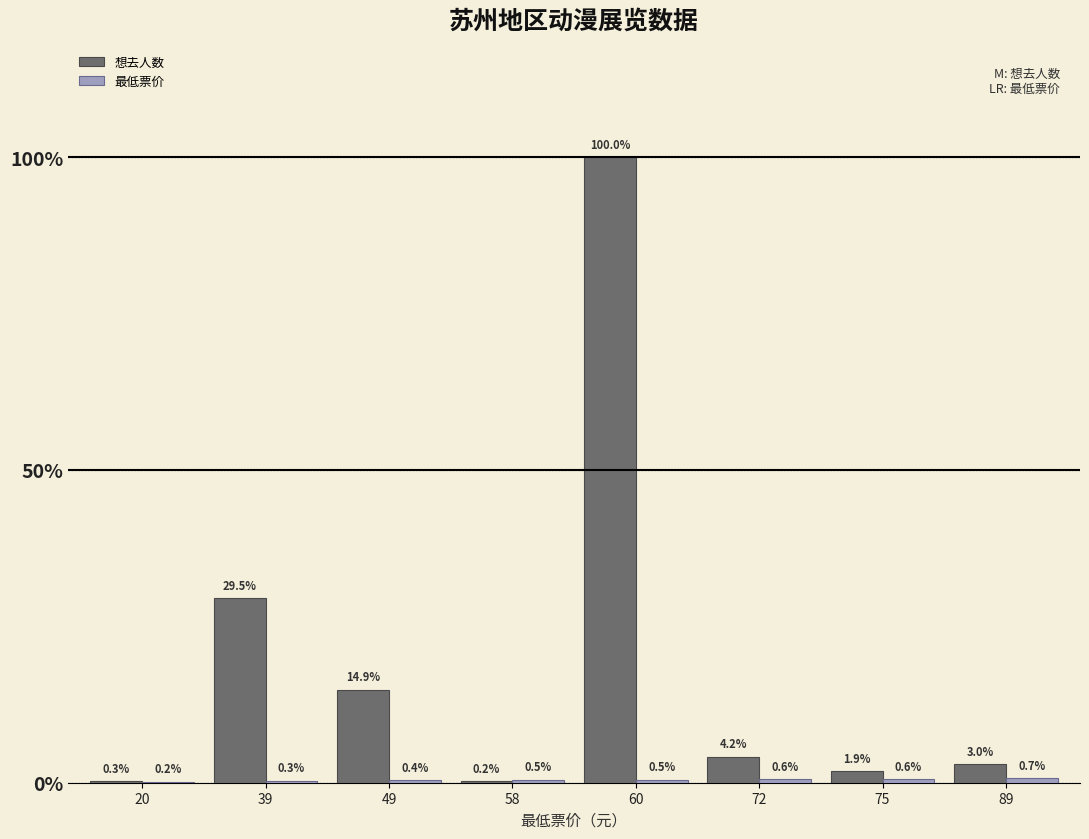

Are the bars horizontal?

No